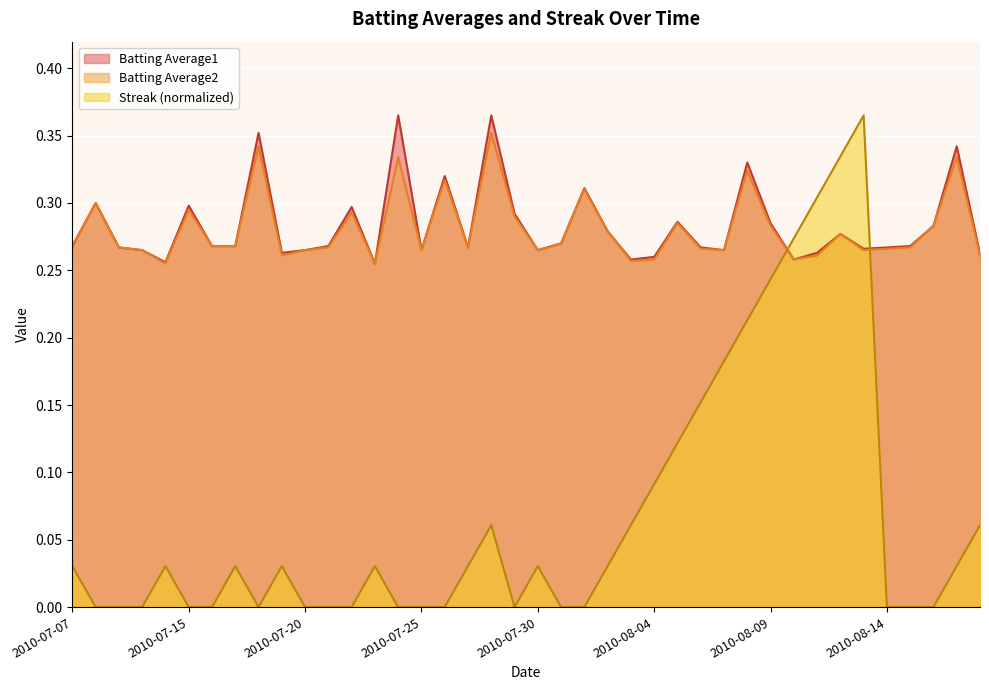

Which label corresponds to the smallest value in the chart?

2010-07-08